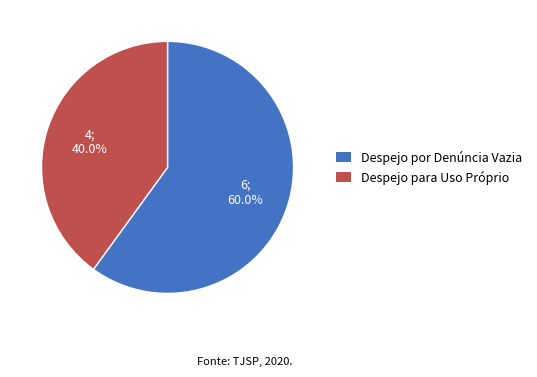

What is the ratio of the value at Despejo para Uso Próprio to the value at Despejo por Denúncia Vazia?

0.7